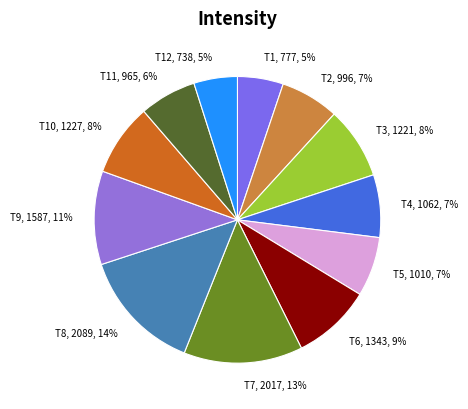

Does any single category account for the majority?

No